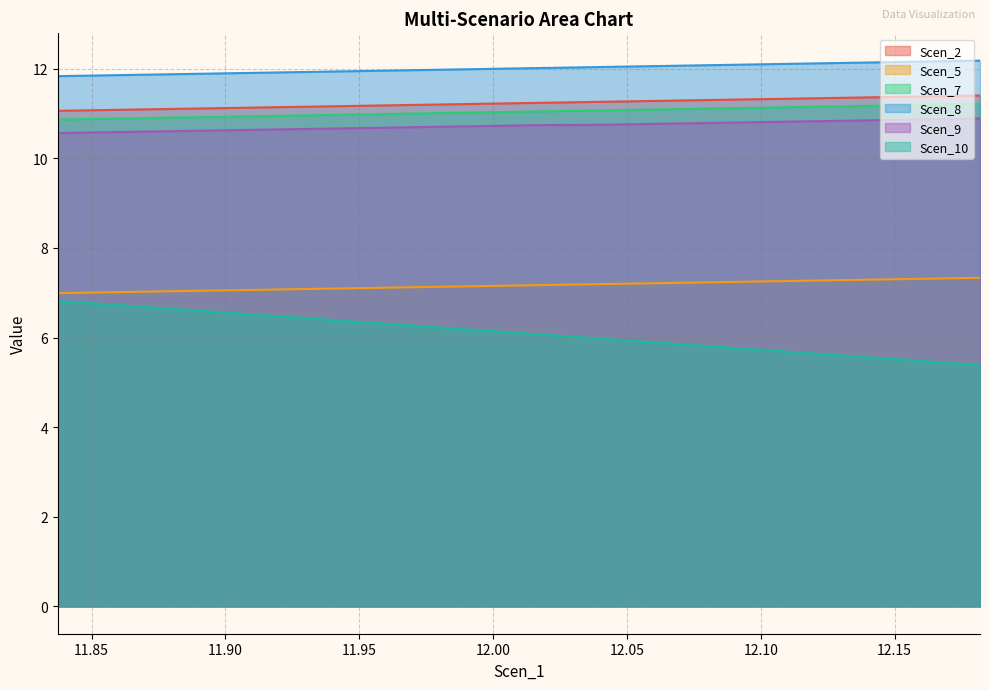

True or false: Scen_8 has more than 0 points higher than both neighbors.

False